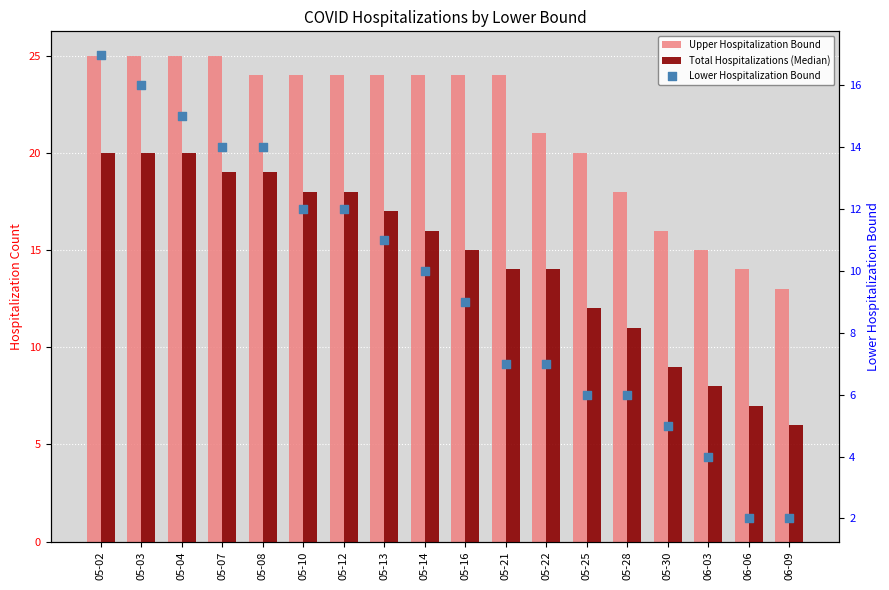

At how many categories does at least one series exceed 12?

18